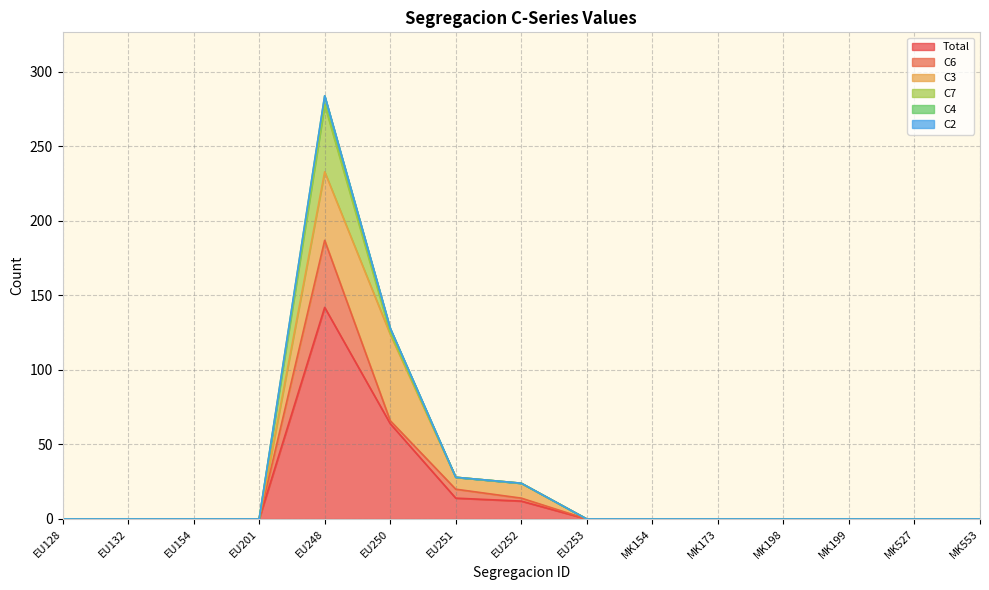

Reading right to left, what are all the values shown in this chart?

Total: 0	0	0	0	0	0	0	12	14	64	142	0	0	0	0
C6: 0	0	0	0	0	0	0	2	6	2	45	0	0	0	0
C3: 0	0	0	0	0	0	0	10	8	58	46	0	0	0	0
C7: 0	0	0	0	0	0	0	0	0	1	45	0	0	0	0
C4: 0	0	0	0	0	0	0	0	0	3	6	0	0	0	0
C2: 0	0	0	0	0	0	0	0	0	0	0	0	0	0	0